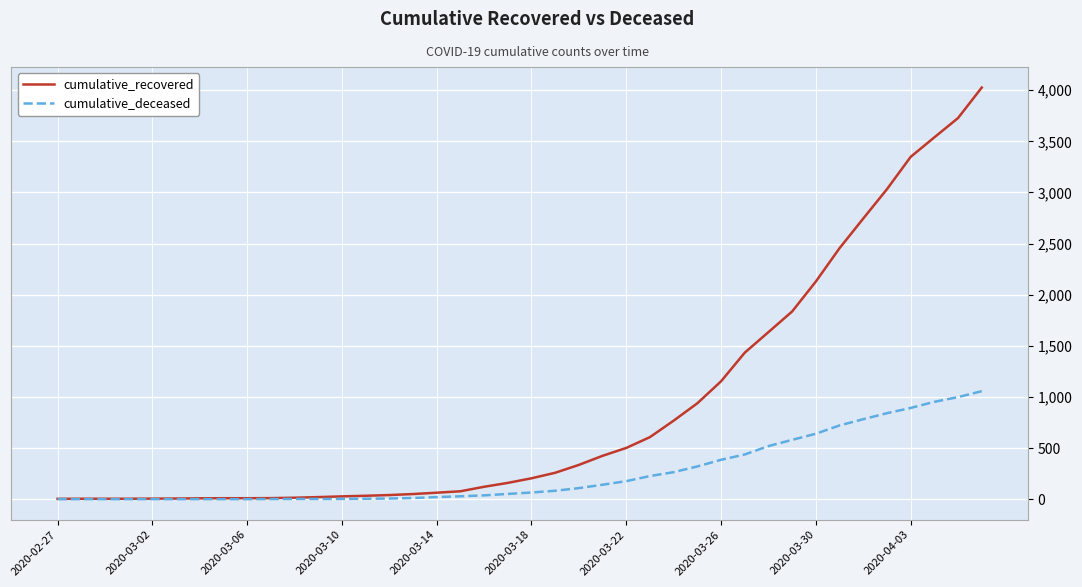

What is the average value of the cumulative_deceased series?

259